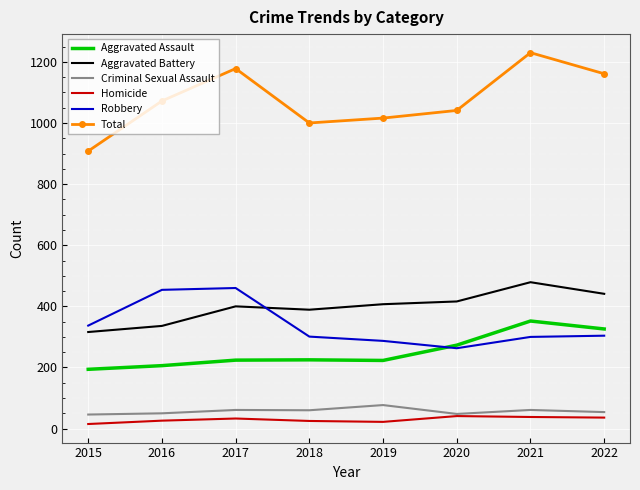

What is the highest value of the Homicide series?

41